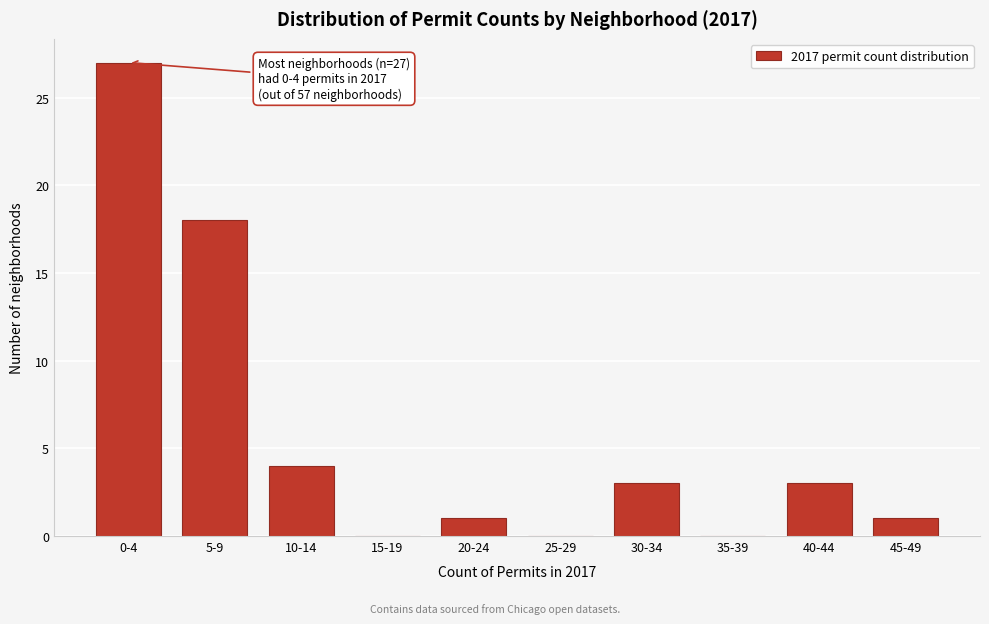

Reading left to right, list all the values displayed in this chart.

0-4=27	5-9=18	10-14=4	15-19=0	20-24=1	25-29=0	30-34=3	35-39=0	40-44=3	45-49=1